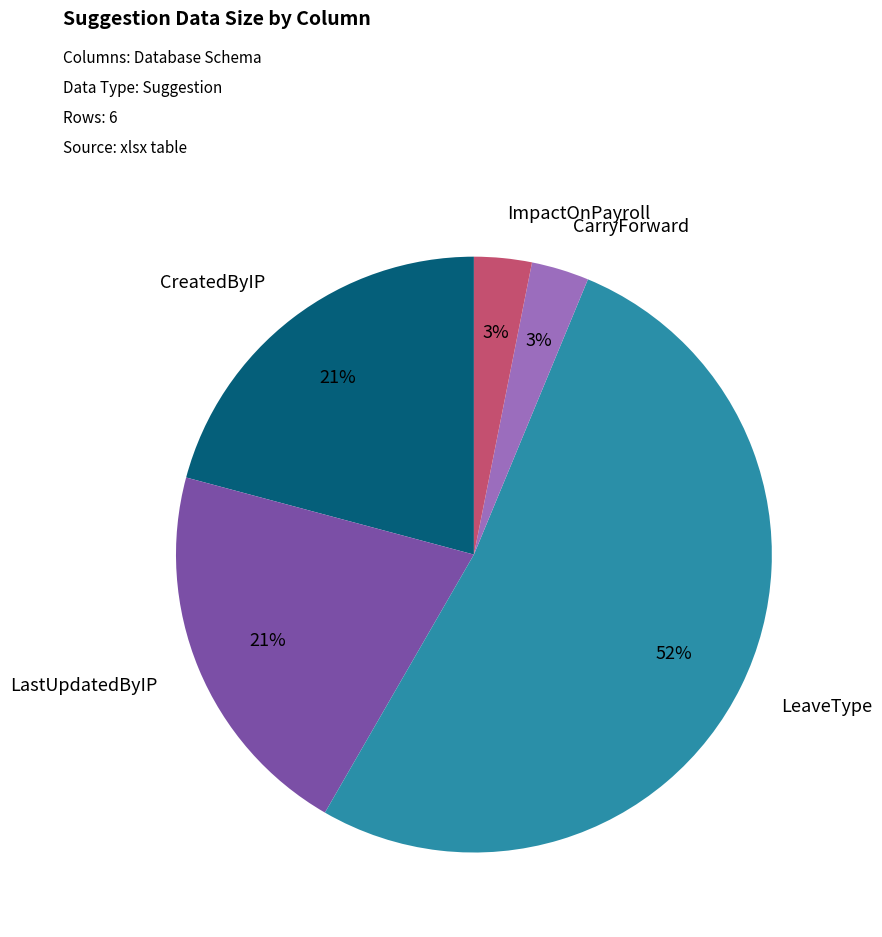

To the nearest percent, what is the average slice percentage?

20%